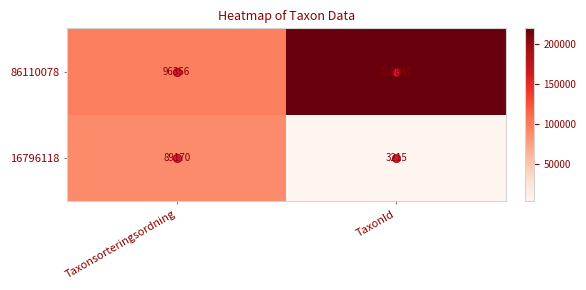

Which label corresponds to the largest value in the chart?

TaxonId